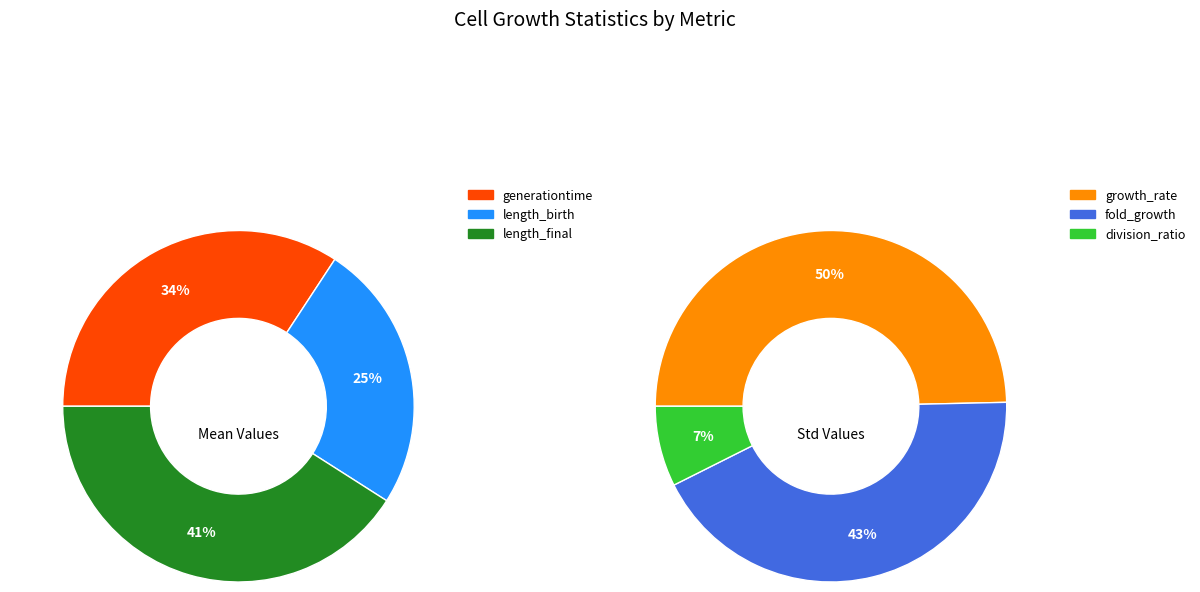

Rank the categories by value from highest to lowest.

length_final, generationtime, length_birth, growth_rate, fold_growth, division_ratio